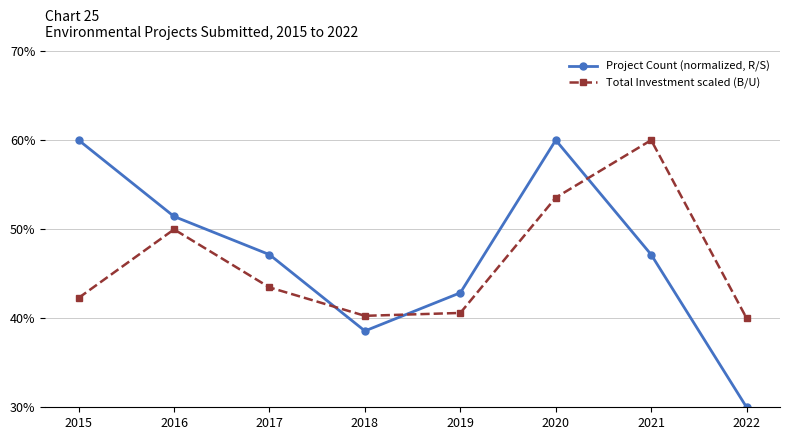

What are all the series names shown in the legend?

Project Count (normalized, R/S), Total Investment scaled (B/U)